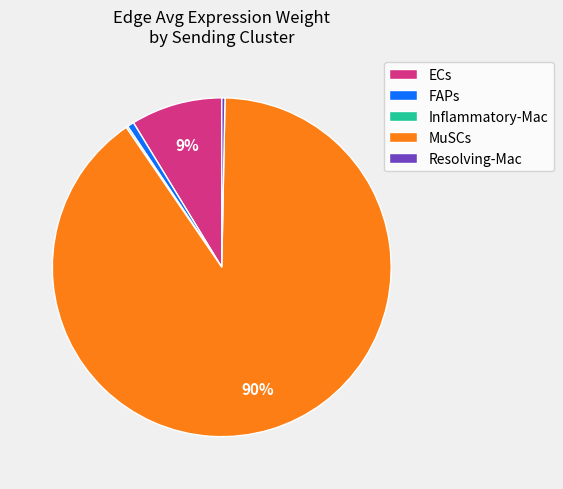

To the nearest percent, what is the difference between the largest and smallest slice percentages?

90%